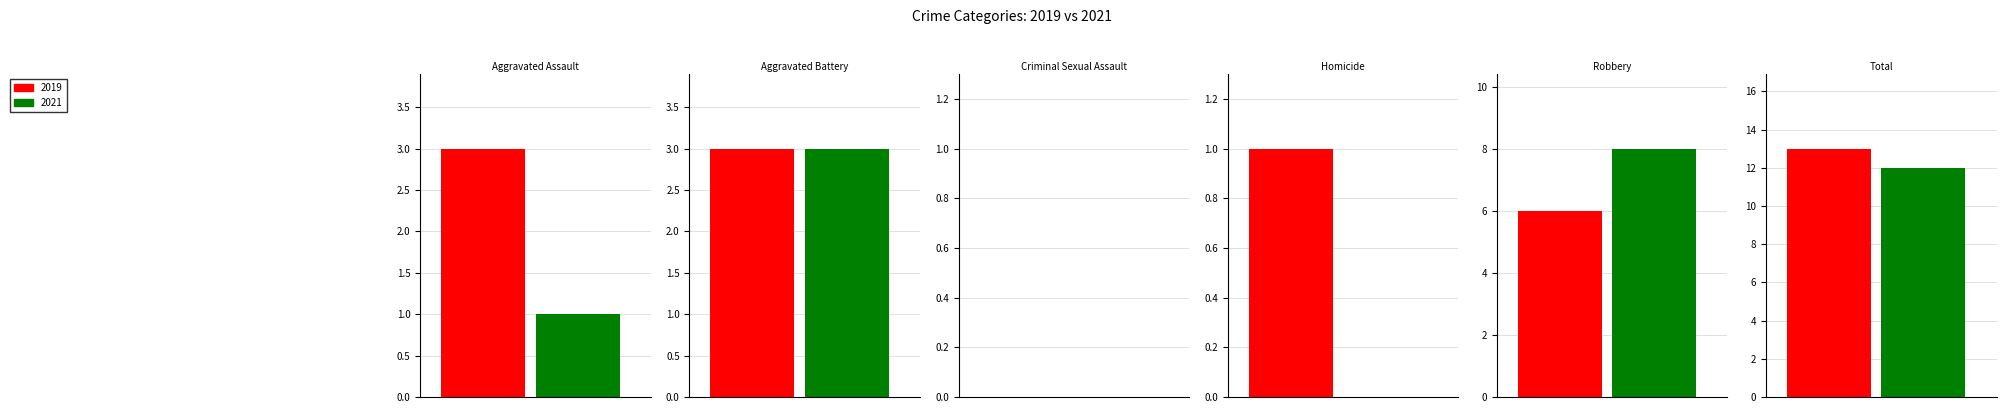

At which category is the sum across all series the highest?

Total